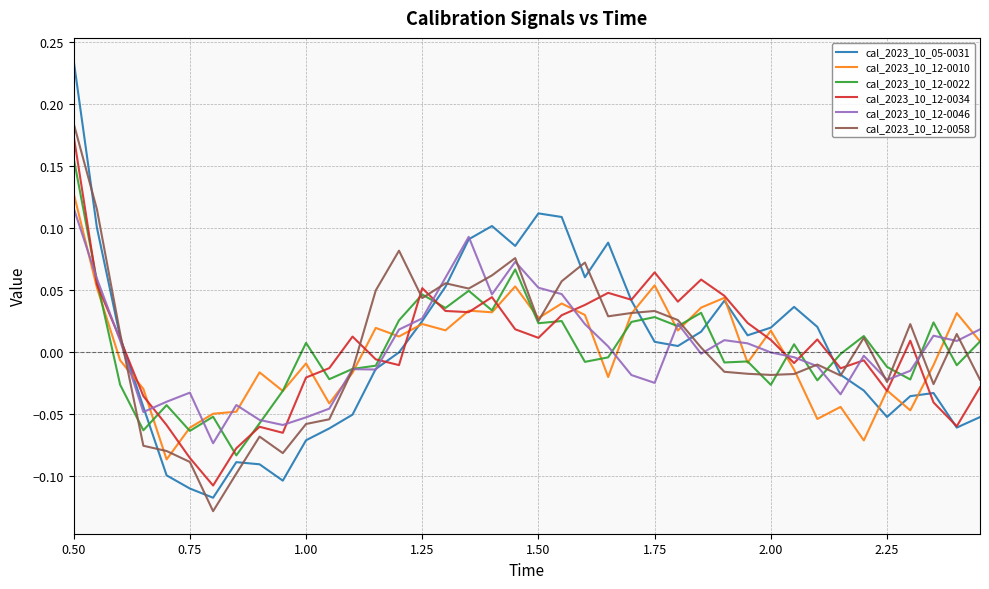

Which series has the widest spread of values?

cal_2023_10_05-0031